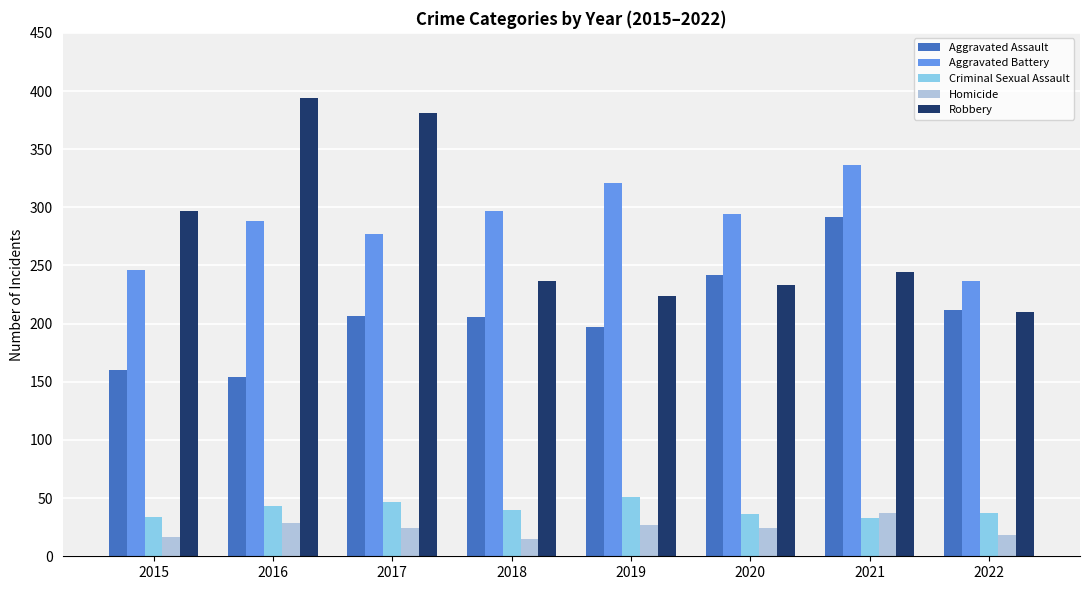

Count the number of data series in this chart.

5